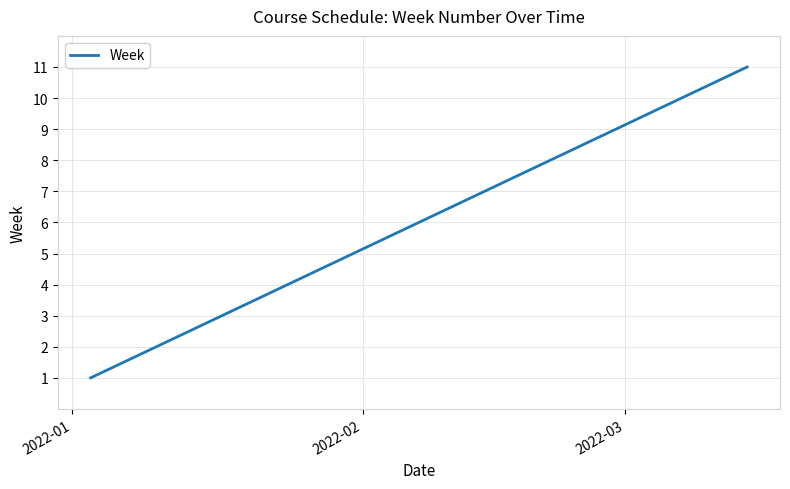

What is the greatest value displayed?

11